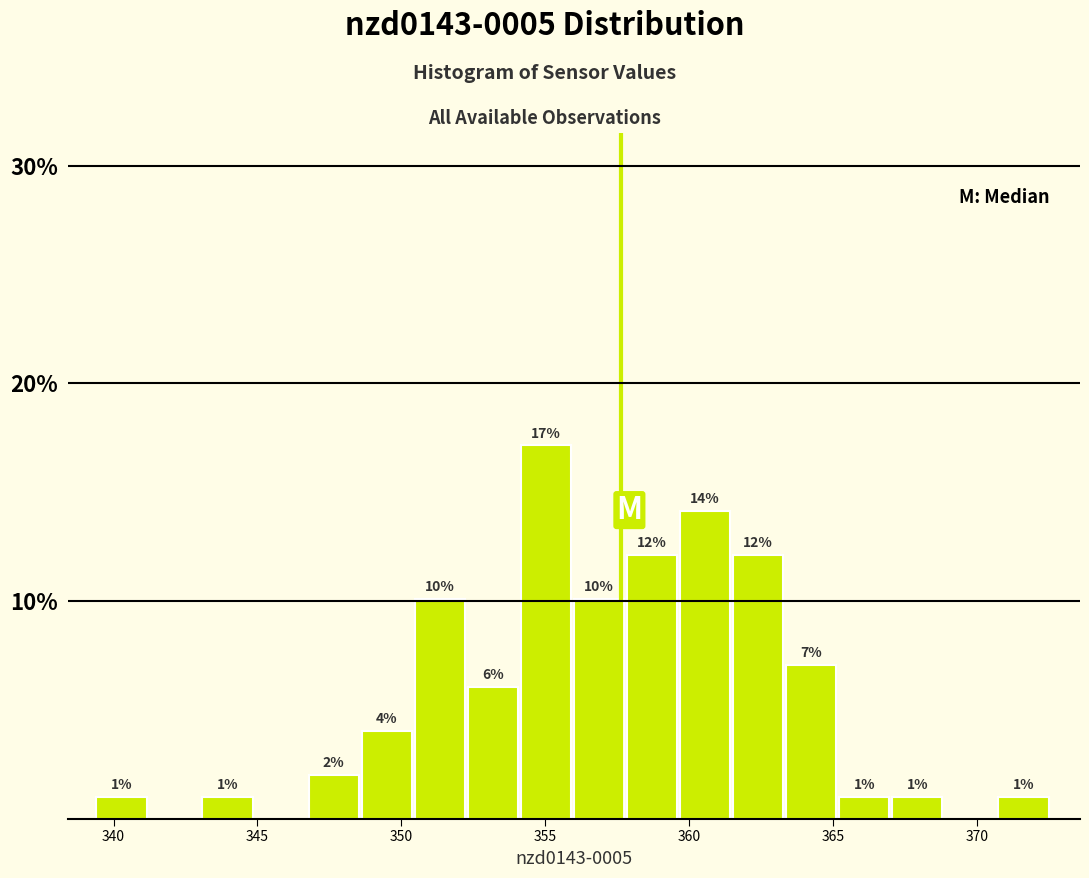

Around what value on the x-axis is the tallest bar? Give the approximate position of its centre, as read against the axis.

355.0